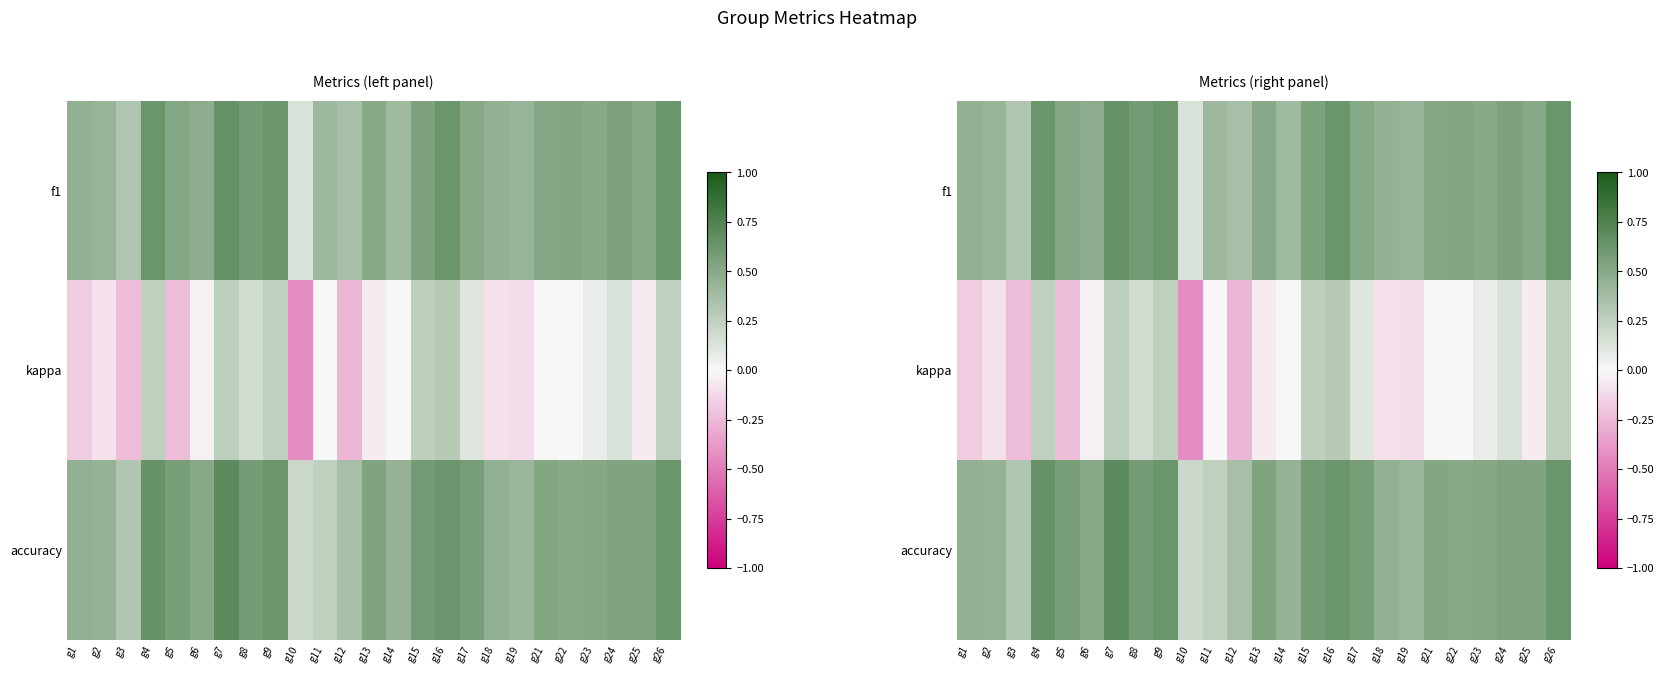

Which series has the widest spread of values?

kappa